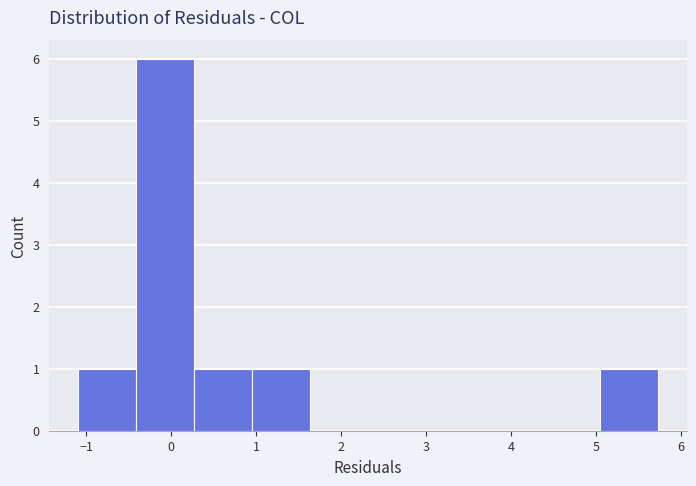

Which range on the x-axis has the tallest bar?

-0.4 to 0.3